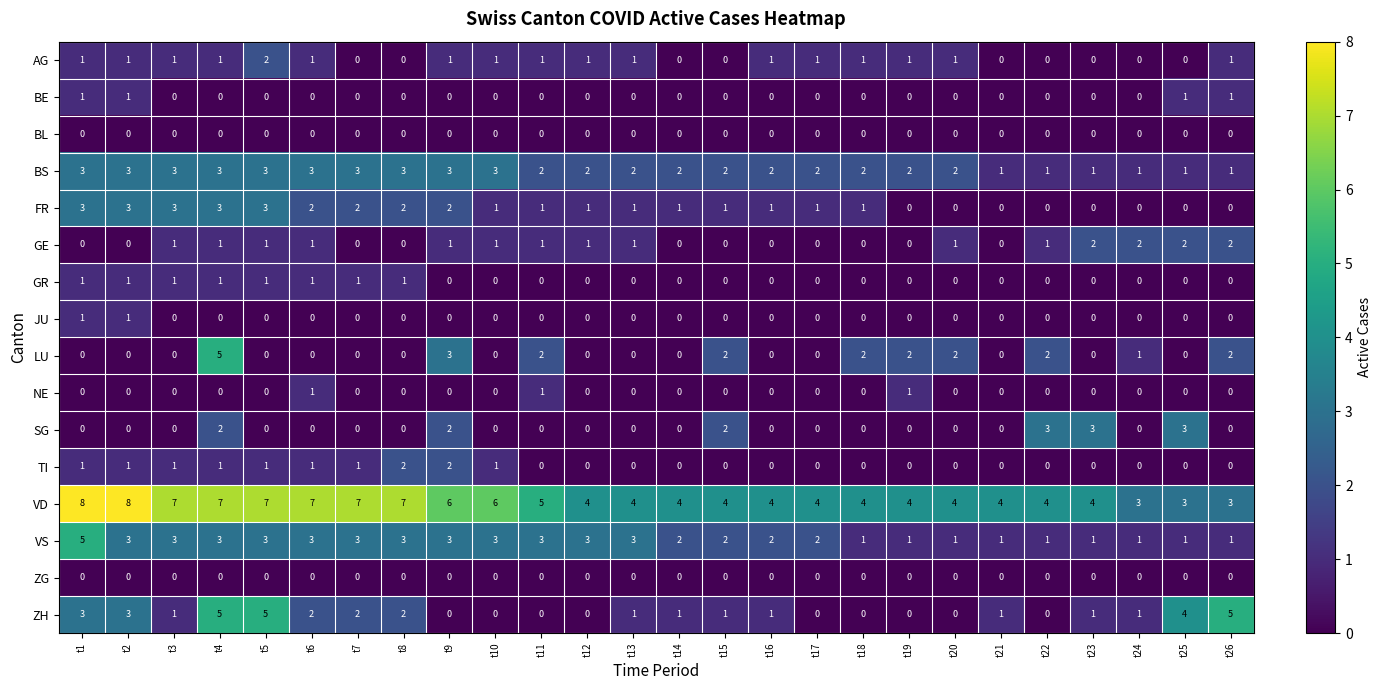

What is the greatest value displayed?

8